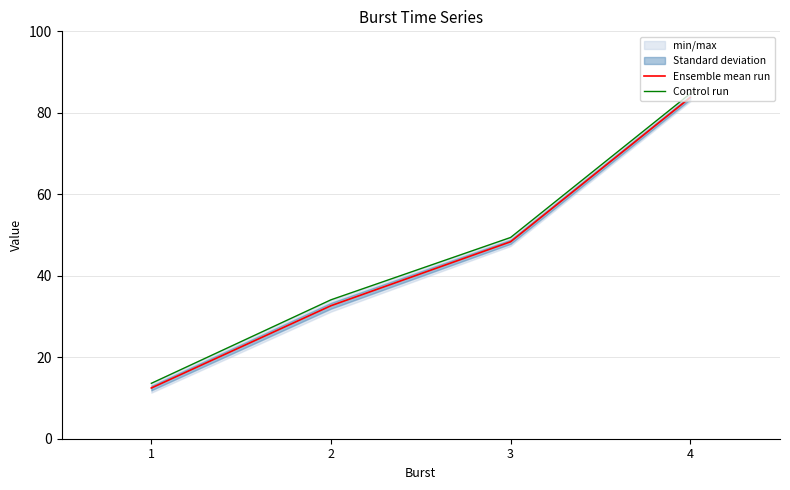

How many lines are shown in the chart?

2